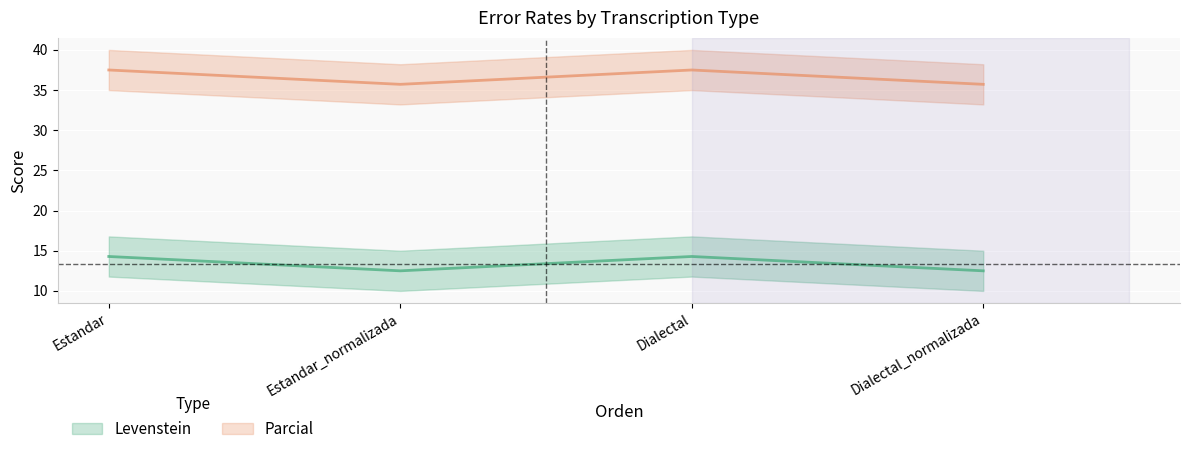

What is the label of the 2nd point from the right?

Dialectal